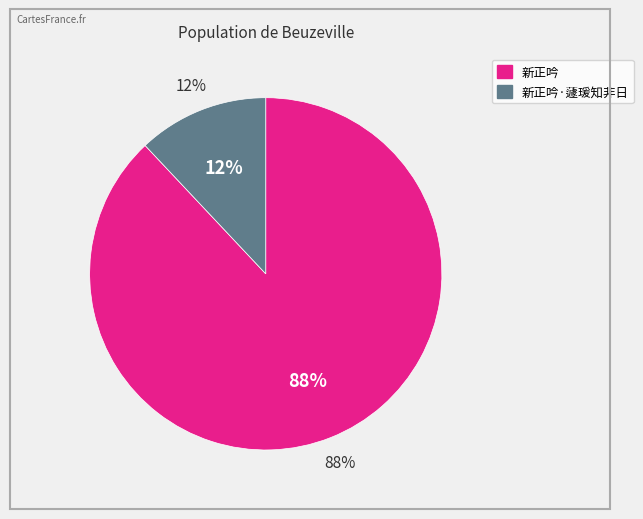

Approximately how many times larger is the value at 新正吟 compared to 新正吟·蘧瑗知非日?

7.3